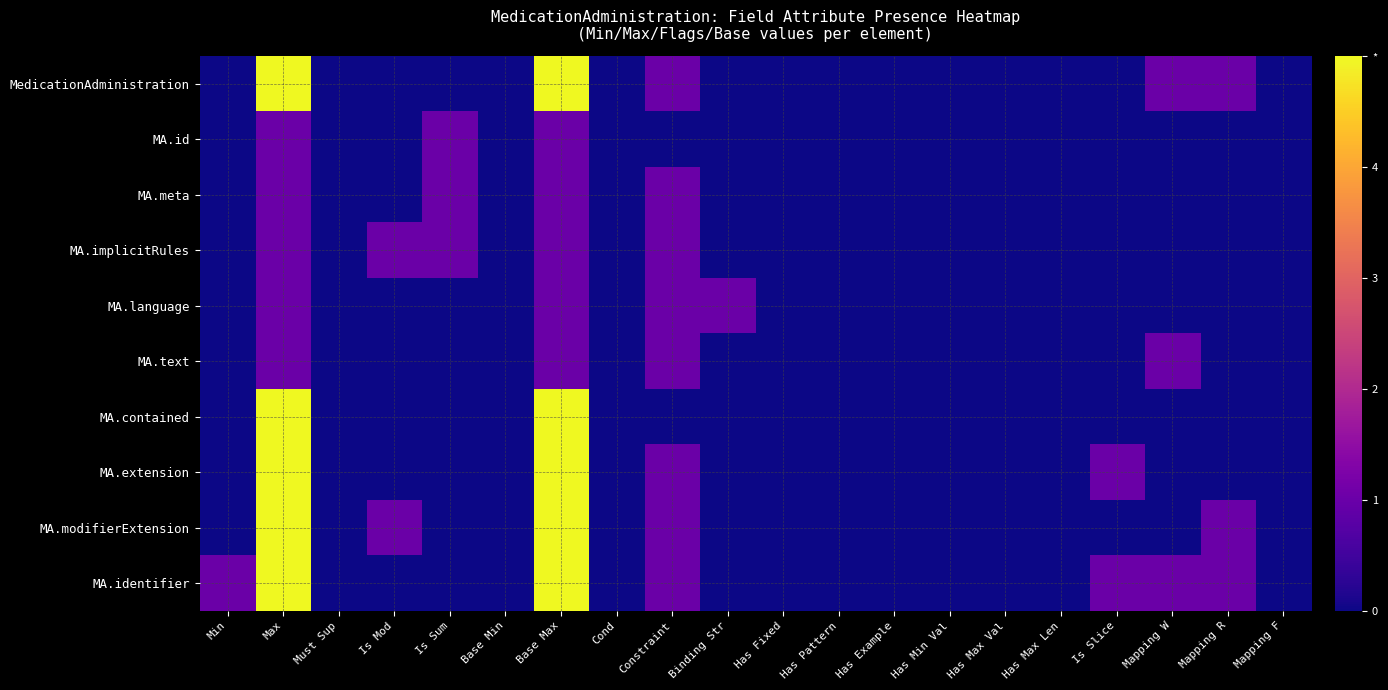

Count the number of data series in this chart.

10